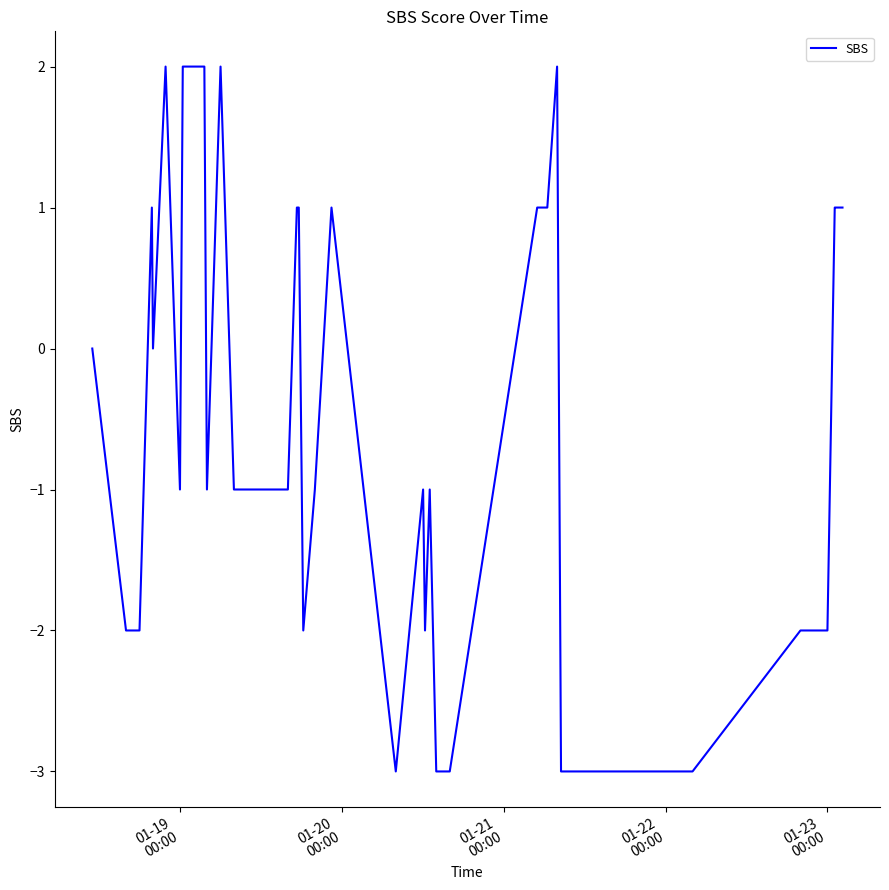

What is the difference between the maximum and second lowest values?

5